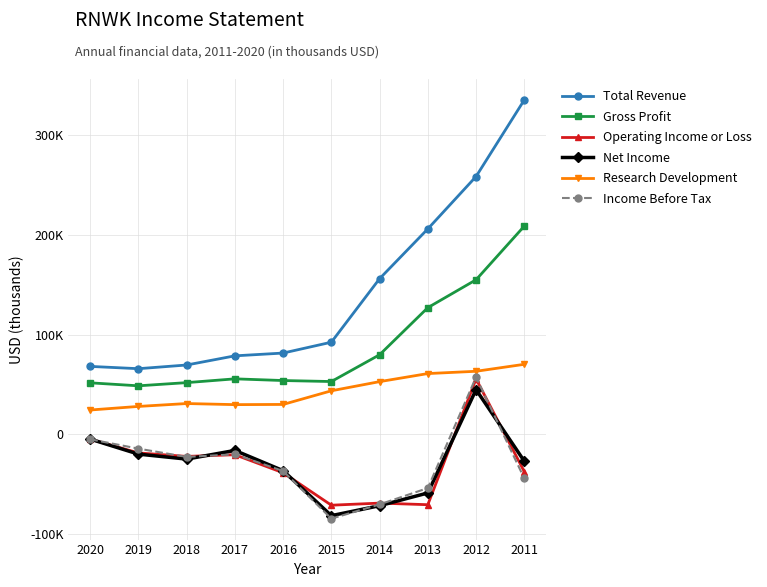

Reading left to right, transcribe all the data shown in this chart.

Total Revenue: 2020=68100	2019=65800	2018=69500	2017=78700	2016=81500	2015=92400	2014=156200	2013=206200	2012=258800	2011=335700
Gross Profit: 2020=51600	2019=48600	2018=51800	2017=55600	2016=53900	2015=52900	2014=79800	2013=127100	2012=155100	2011=209000
Operating Income or Loss: 2020=-5000	2019=-18800	2018=-22300	2017=-20600	2016=-38700	2015=-71300	2014=-69200	2013=-70800	2012=55600	2011=-37600
Net Income: 2020=-4900	2019=-20000	2018=-25000	2017=-16300	2016=-36600	2015=-81800	2014=-71800	2013=-59000	2012=44800	2011=-27100
Research Development: 2020=24300	2019=27900	2018=30800	2017=29700	2016=29900	2015=43600	2014=52800	2013=60900	2012=63200	2011=70200
Income Before Tax: 2020=-5100	2019=-14500	2018=-22800	2017=-20200	2016=-37000	2015=-84800	2014=-70500	2013=-54100	2012=57400	2011=-44400